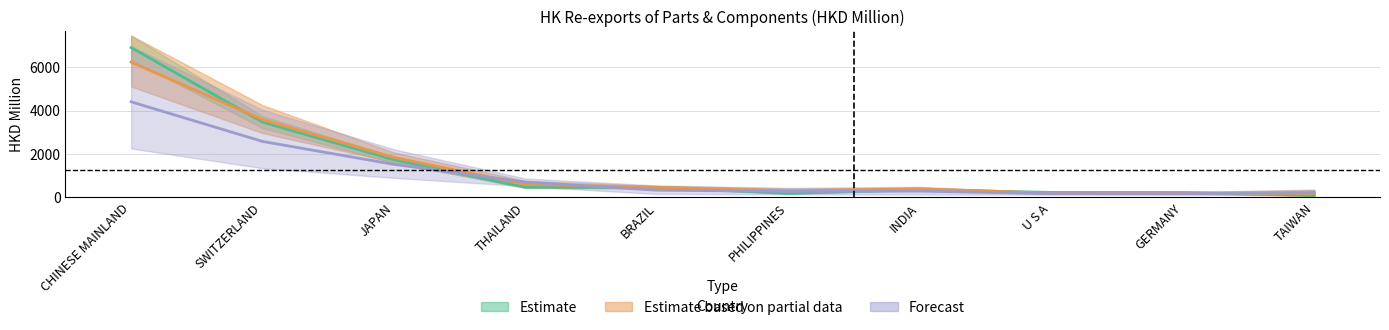

At how many categories does at least one series exceed 605?

4